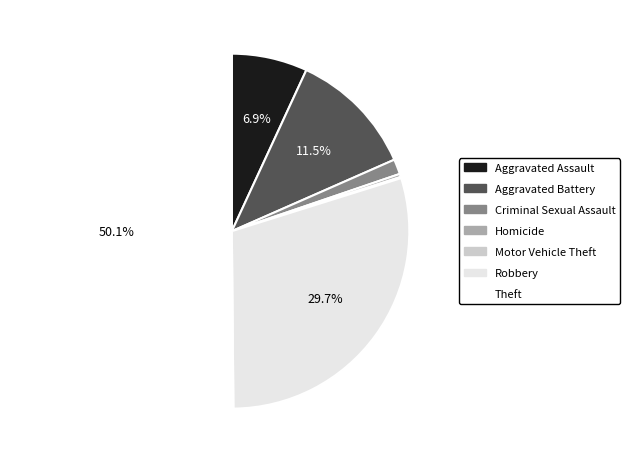

Rank the categories by value from highest to lowest.

Theft, Robbery, Aggravated Battery, Aggravated Assault, Criminal Sexual Assault, Homicide, Motor Vehicle Theft